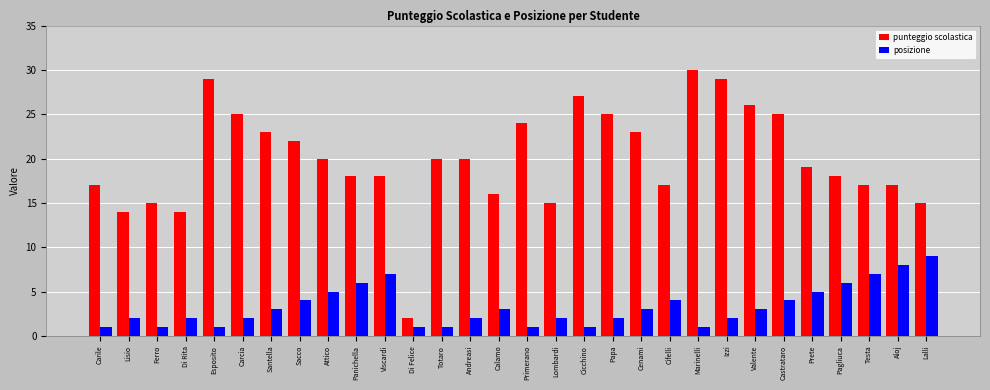

At how many categories does at least one series exceed 11?

29